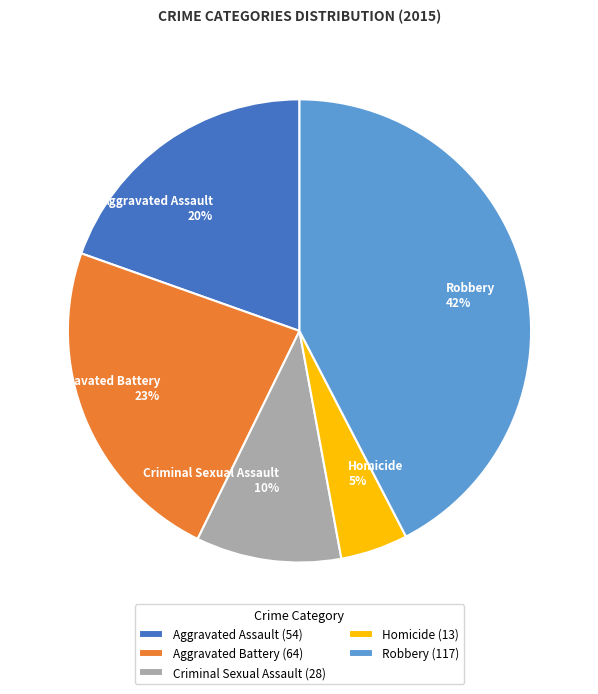

Combined, do Robbery and Aggravated Assault account for over 50%?

Yes